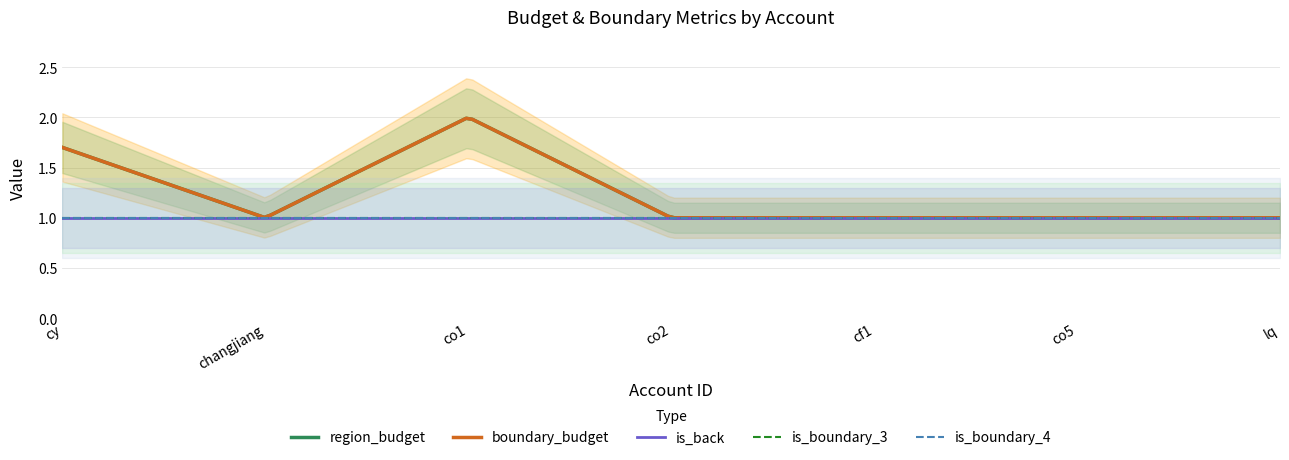

What is the total value across all series at cy?

6.4